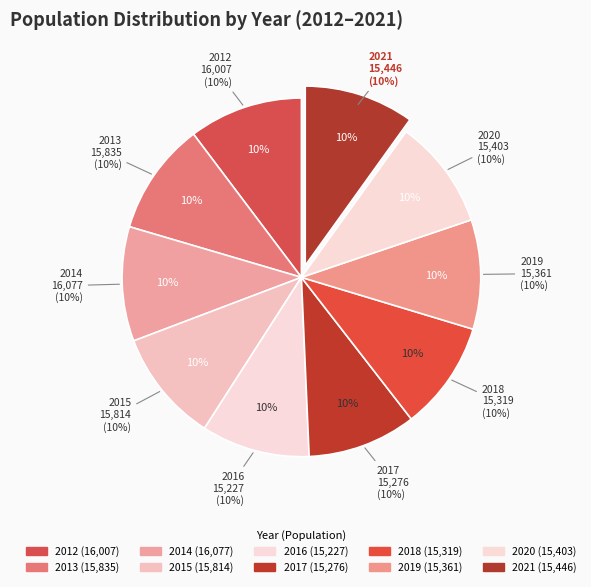

To the nearest percent, what is the difference between the largest and smallest slice percentages?

1%